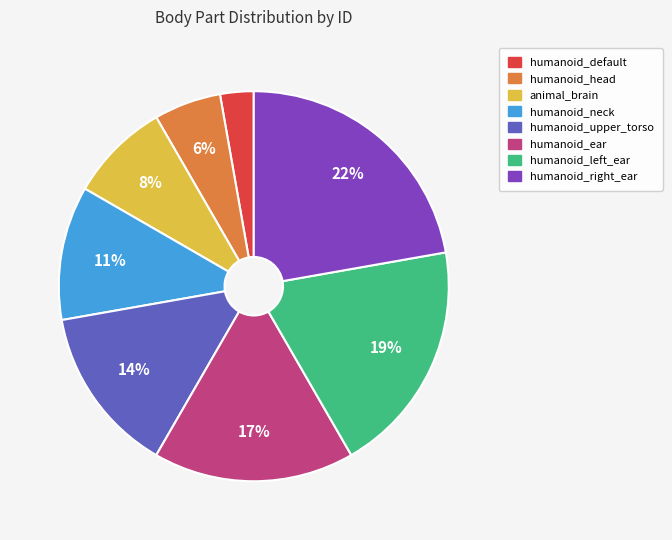

To the nearest percent, what portion does humanoid_right_ear represent?

22%